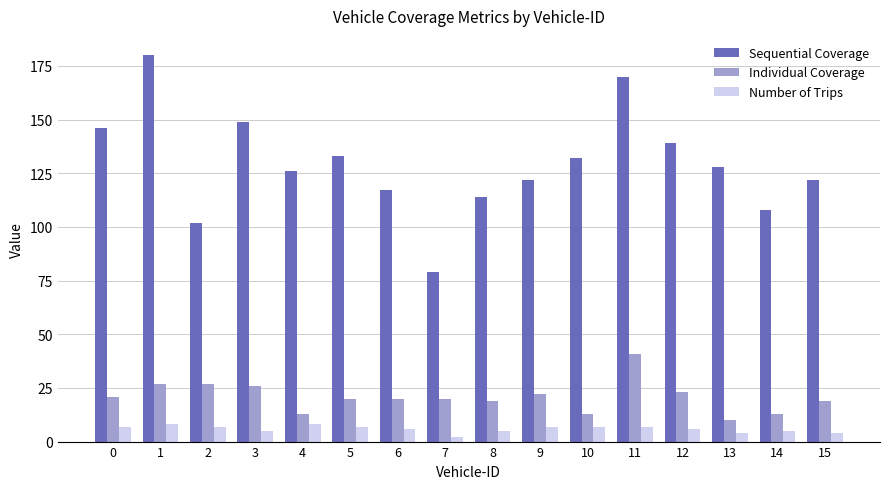

Which series has the widest spread of values?

Sequential Coverage